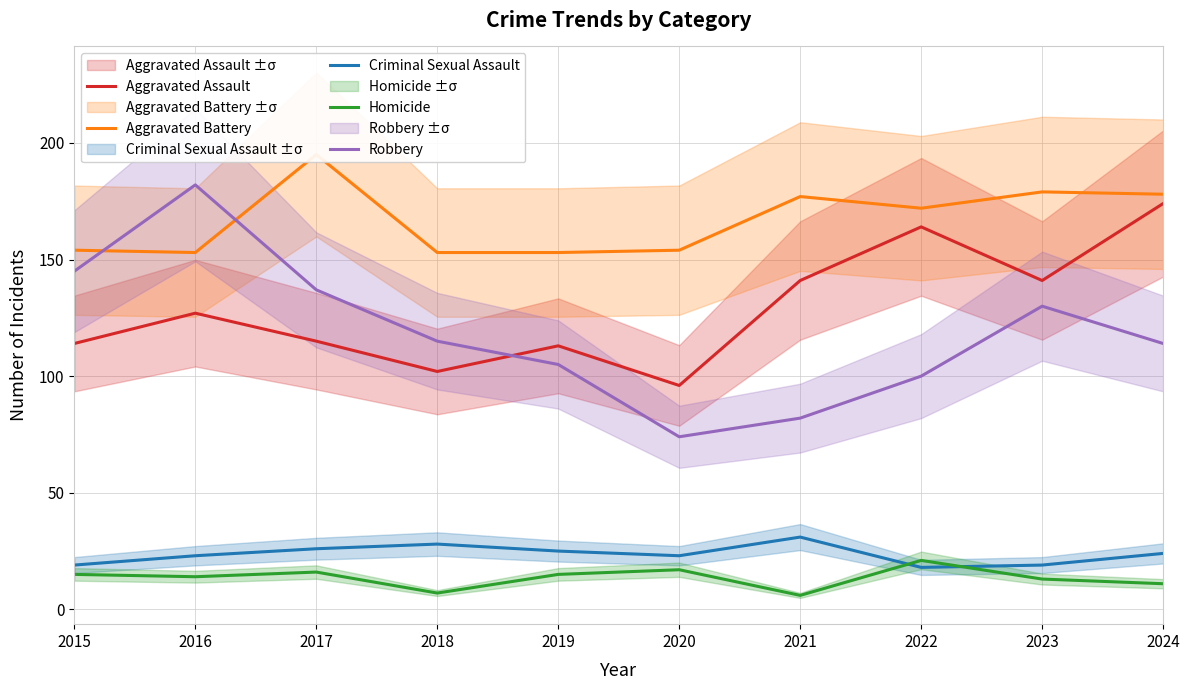

Reading left to right, what are all the values shown in this chart?

Aggravated Assault: 2015=114	2016=127	2017=115	2018=102	2019=113	2020=96	2021=141	2022=164	2023=141	2024=174
Aggravated Battery: 2015=154	2016=153	2017=195	2018=153	2019=153	2020=154	2021=177	2022=172	2023=179	2024=178
Criminal Sexual Assault: 2015=19	2016=23	2017=26	2018=28	2019=25	2020=23	2021=31	2022=18	2023=19	2024=24
Homicide: 2015=15	2016=14	2017=16	2018=7	2019=15	2020=17	2021=6	2022=21	2023=13	2024=11
Robbery: 2015=145	2016=182	2017=137	2018=115	2019=105	2020=74	2021=82	2022=100	2023=130	2024=114